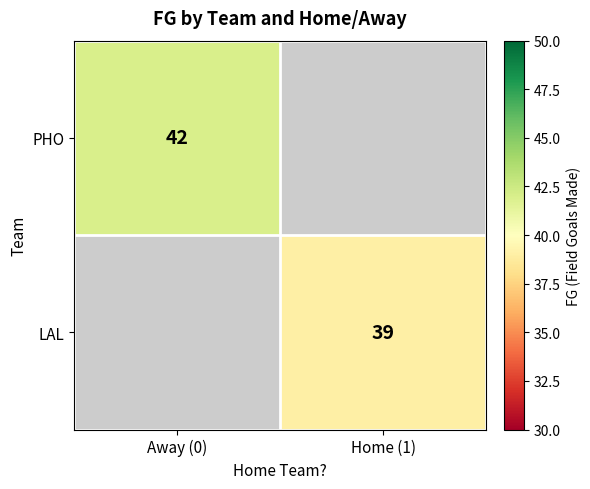

Count the number of categories in the chart.

2